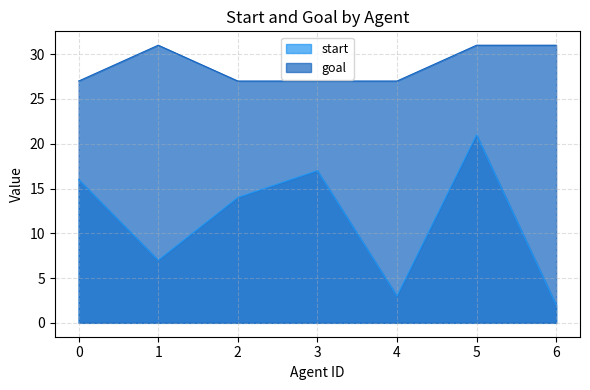

What is the spread (max minus min) of values at 4?

24